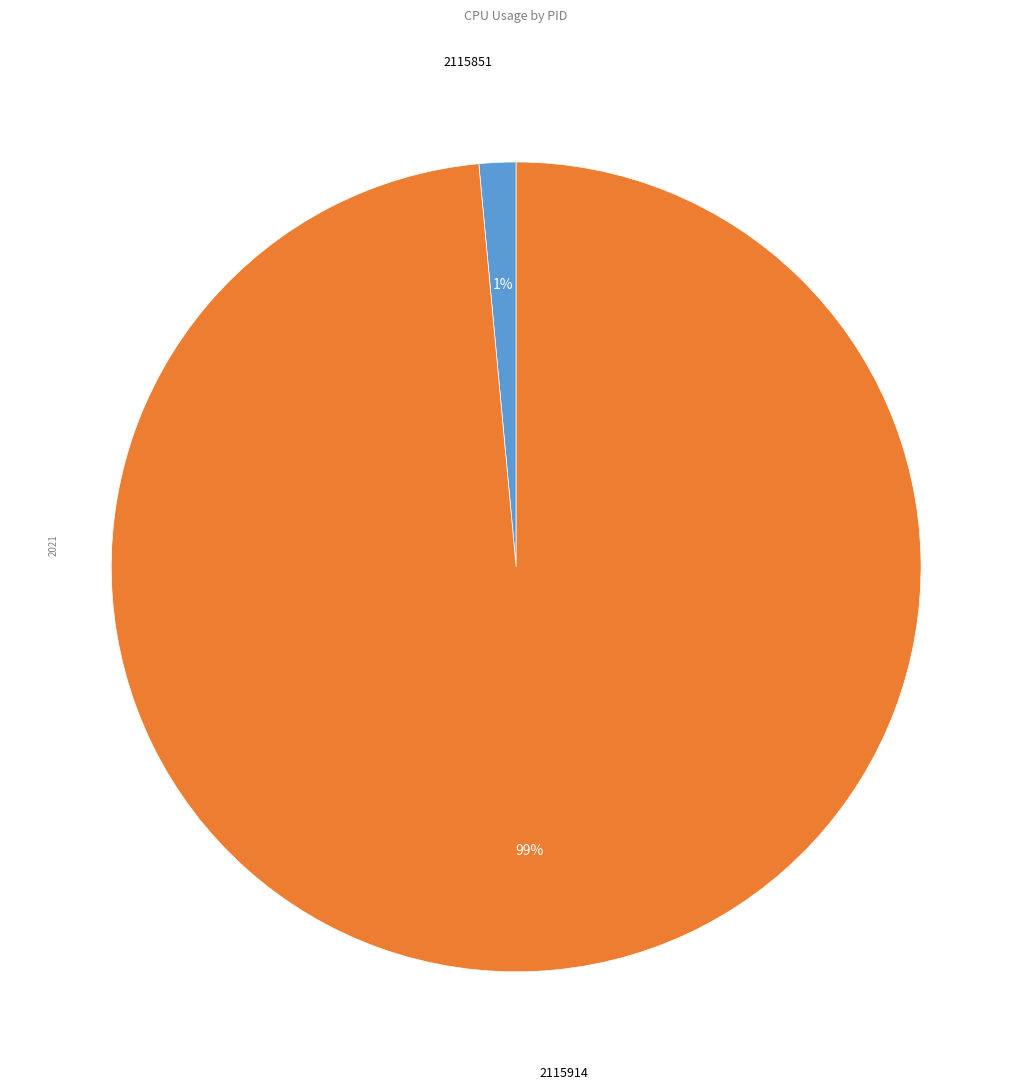

Does any single category account for the majority?

Yes